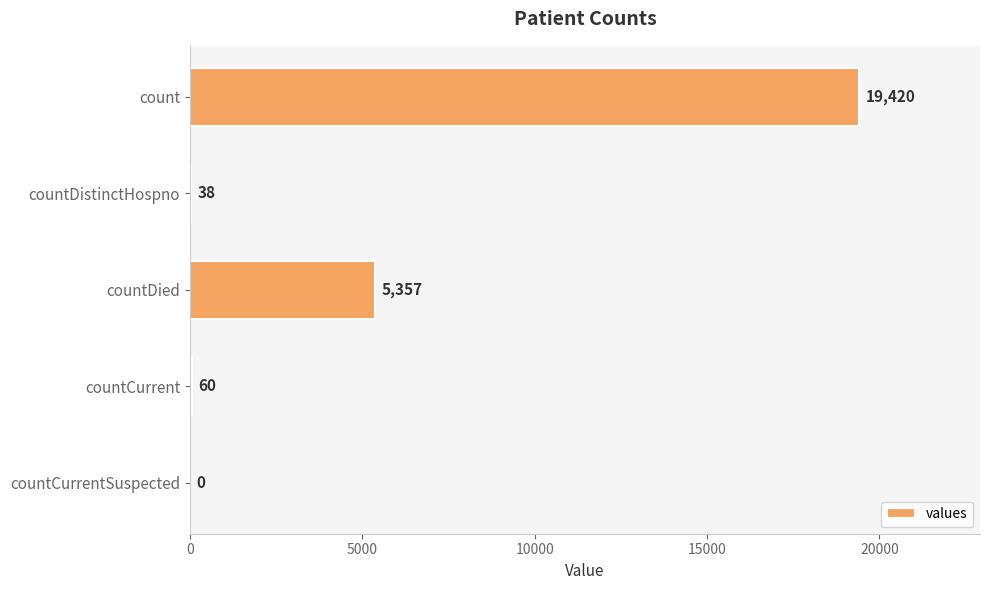

What value does the data have at countDied, to the nearest 10?

5360